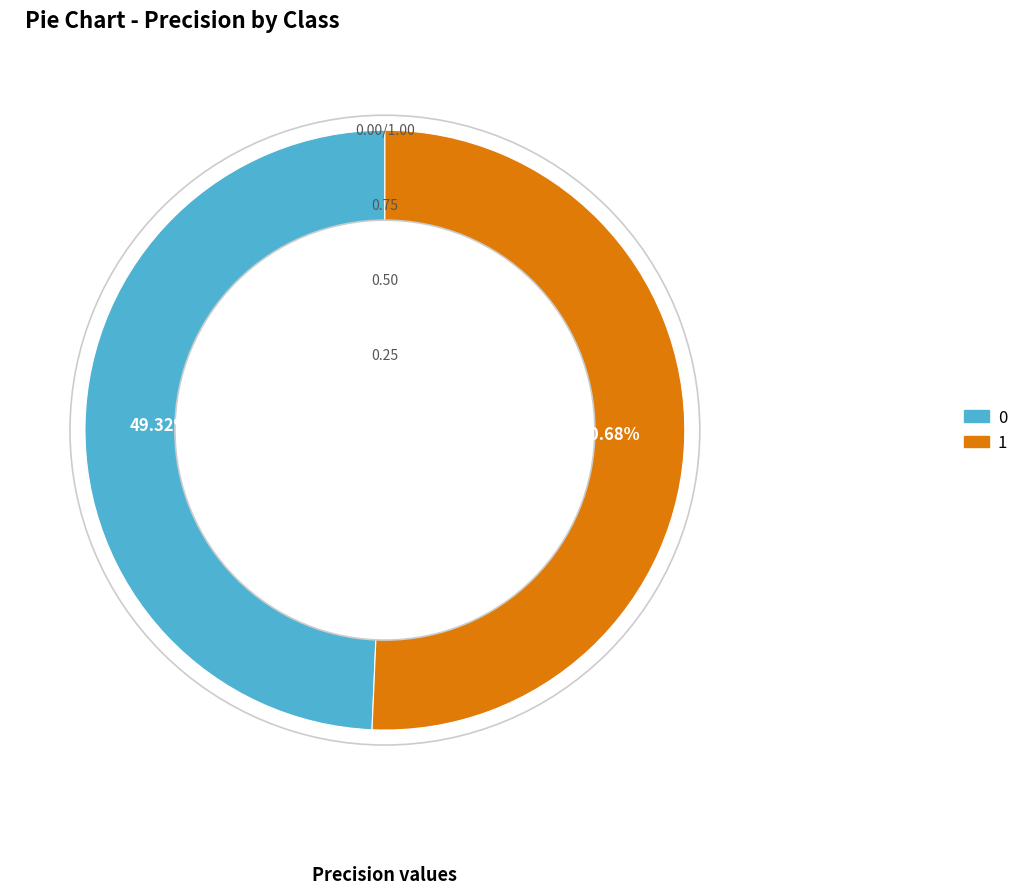

What is the majority slice?

1